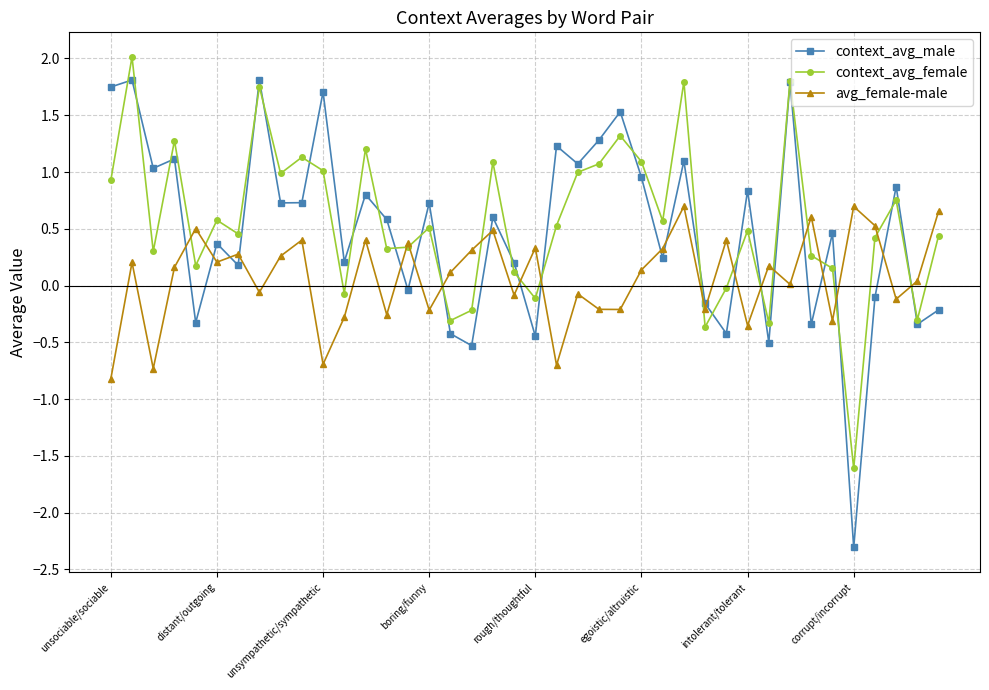

Which series has the widest spread of values?

context_avg_male